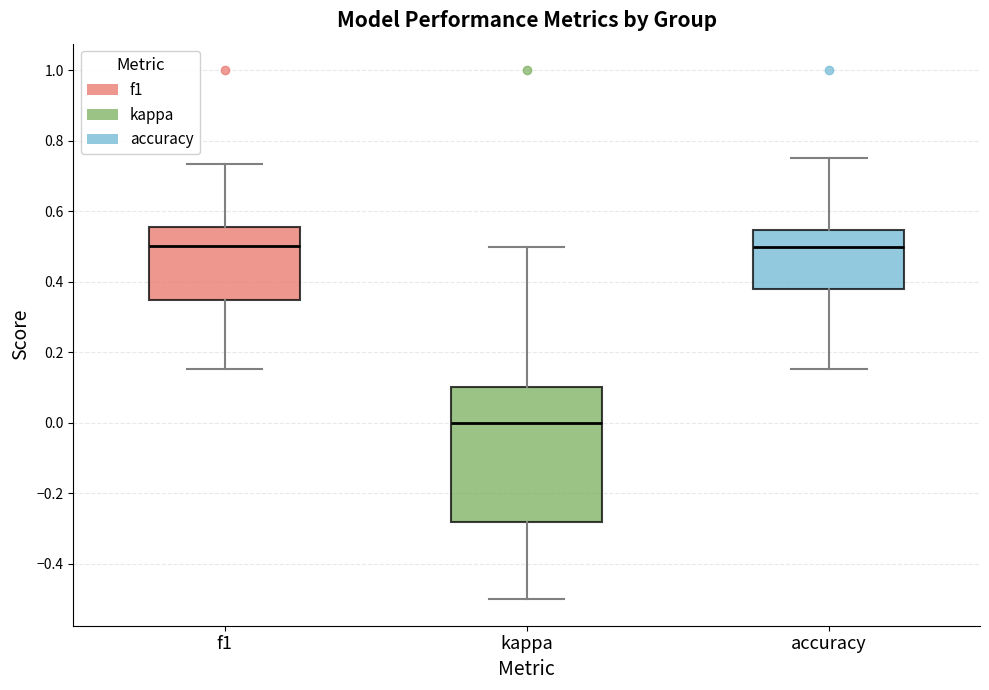

Reading left to right, read every box against the y-axis: the position of its median line, the range the box covers, and the ends of its whiskers. The values are not printed on the chart, so give them approximately, as read against the axis.

f1: median 0.50, box 0.34 to 0.56, whiskers 0.16 to 0.74
kappa: median 0.00, box -0.28 to 0.10, whiskers -0.50 to 0.50
accuracy: median 0.50, box 0.38 to 0.54, whiskers 0.16 to 0.76